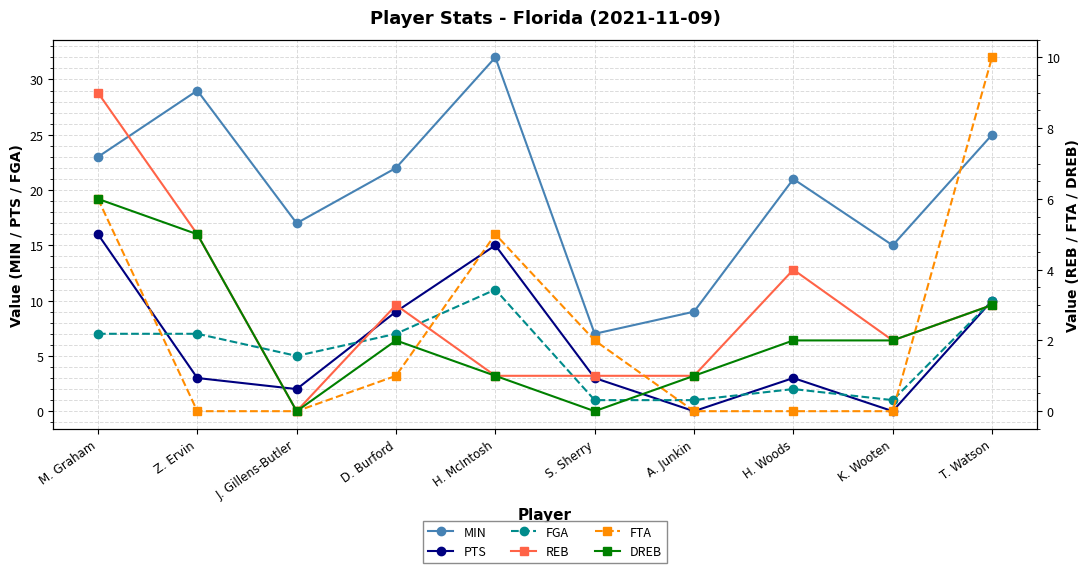

Read the FGA value at S. Sherry.

1